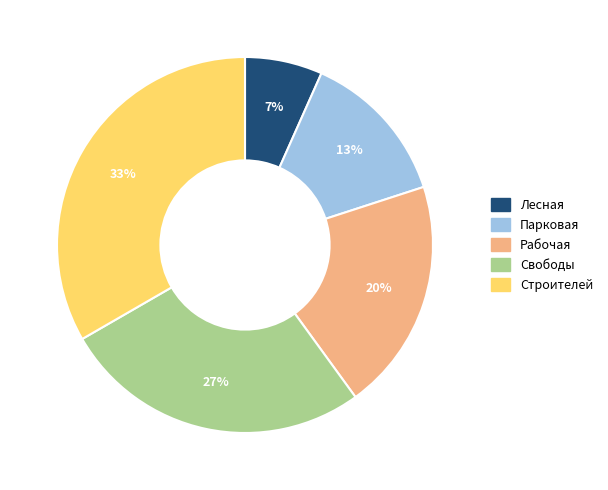

True or false: Свободы accounts for 21% of the total.

False